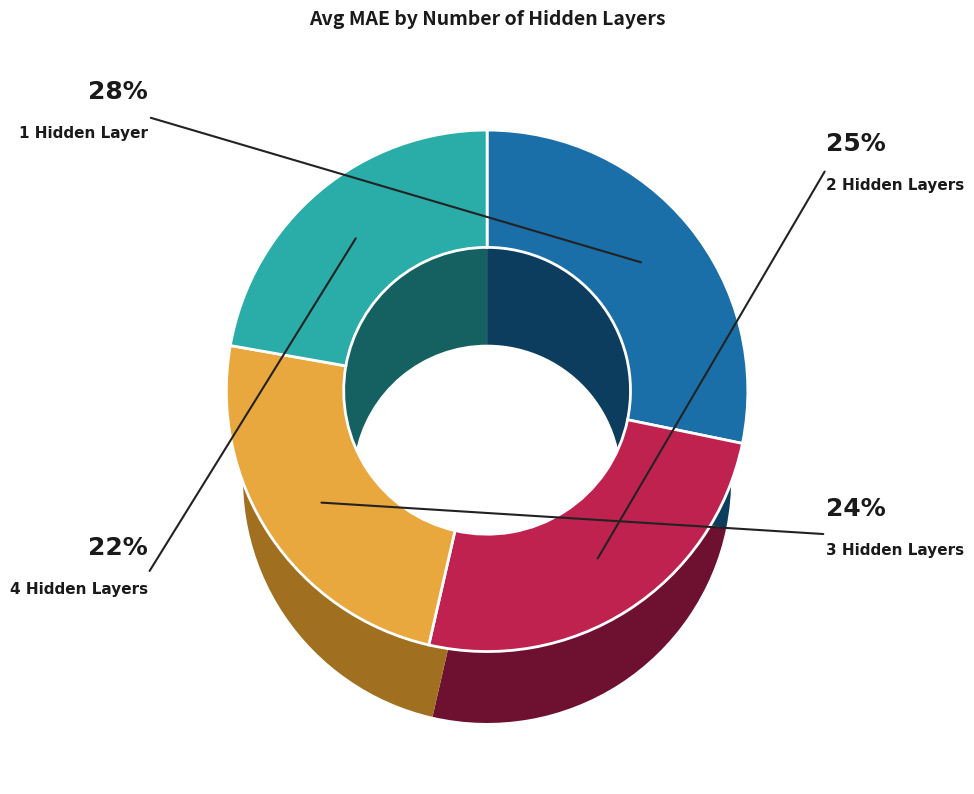

Count the number of slices in the pie.

4